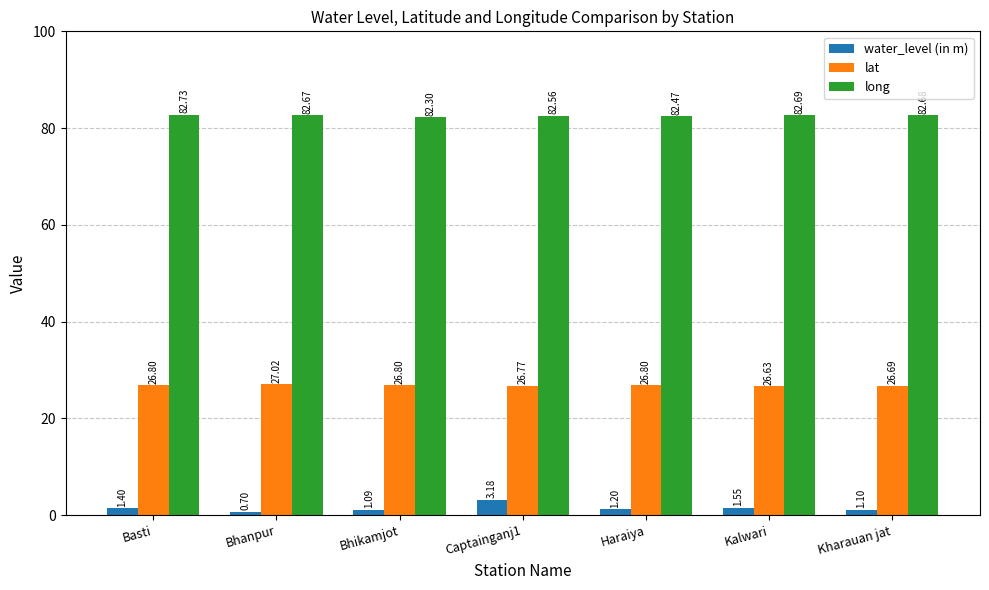

At which category does the chart reach its minimum across all series?

Bhanpur